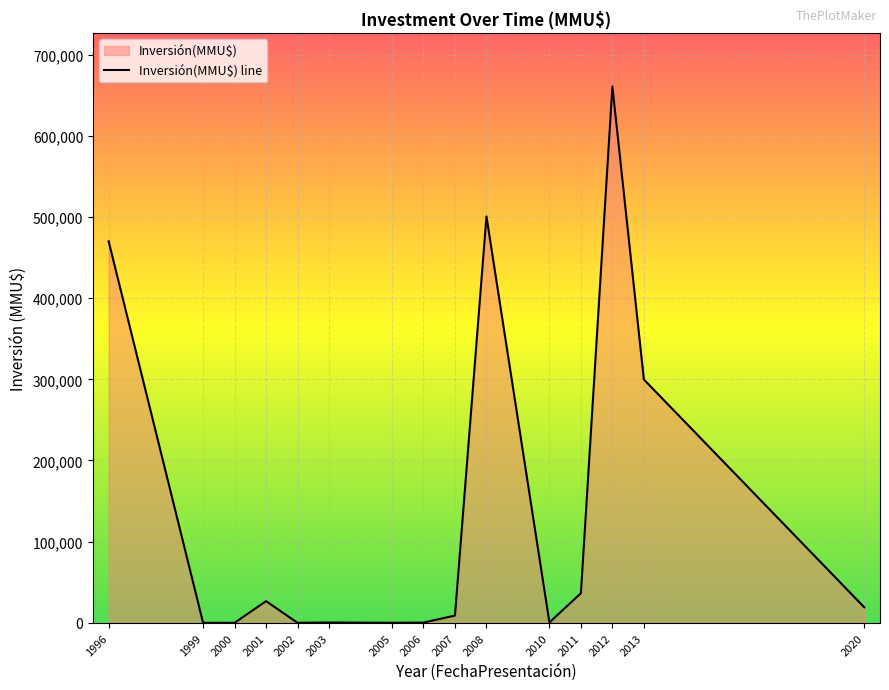

The chart shows a value of 19100 at 2020. True or false?

True